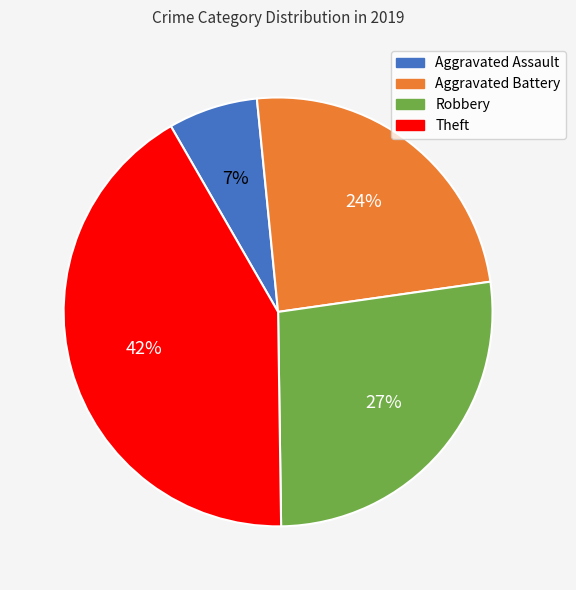

Which has a higher value, Aggravated Battery or Robbery?

Robbery